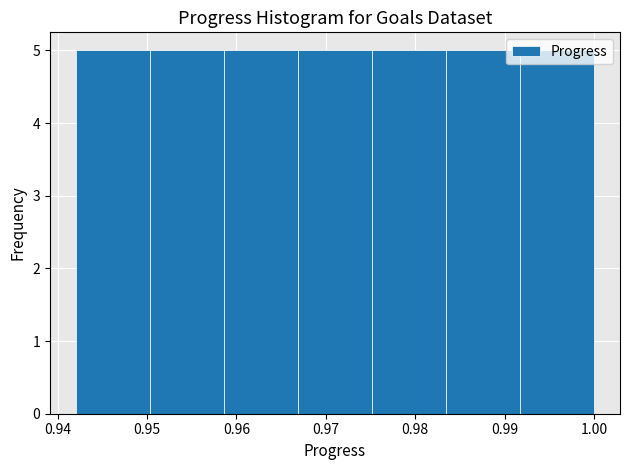

Reading left to right, transcribe this chart: for each bar, give the range it covers on the x-axis and its height. Neither the bar edges nor the heights are printed on the chart, so give them approximately, as read against the axes.

0.942 to 0.950: 5
0.950 to 0.959: 5
0.959 to 0.967: 5
0.967 to 0.975: 5
0.975 to 0.983: 5
0.983 to 0.992: 5
0.992 to 1.000: 5